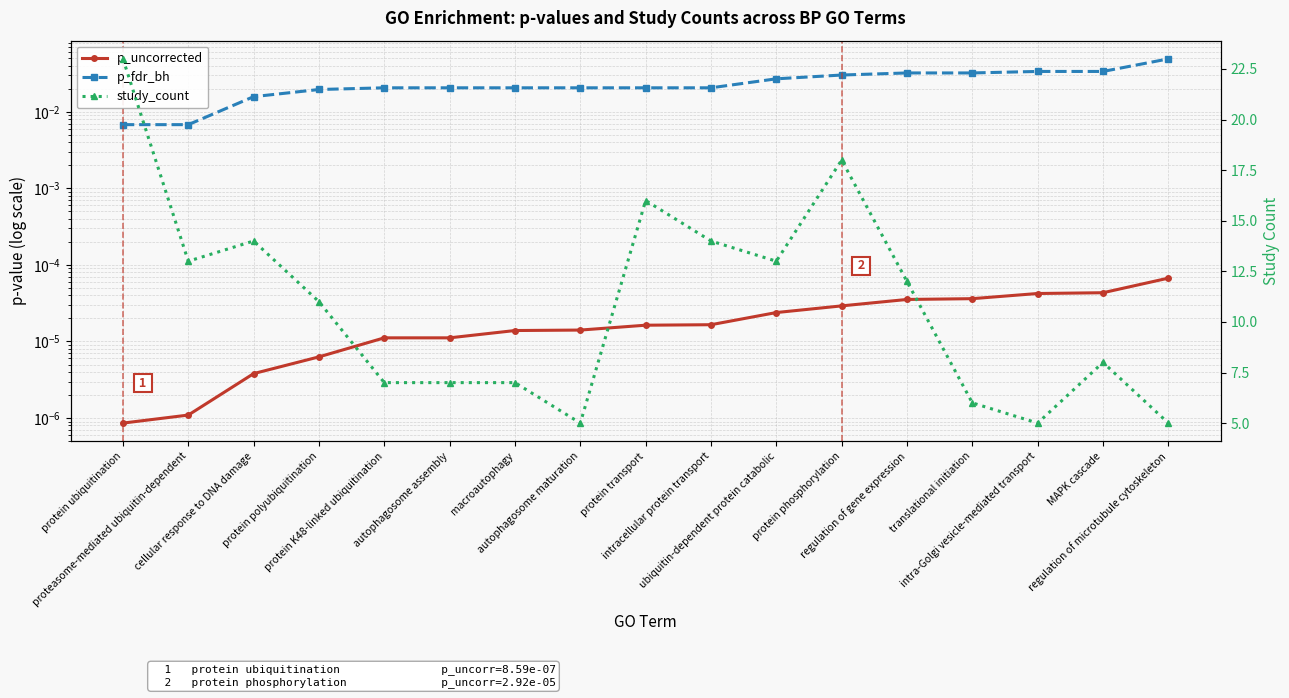

How many lines are shown in the chart?

3